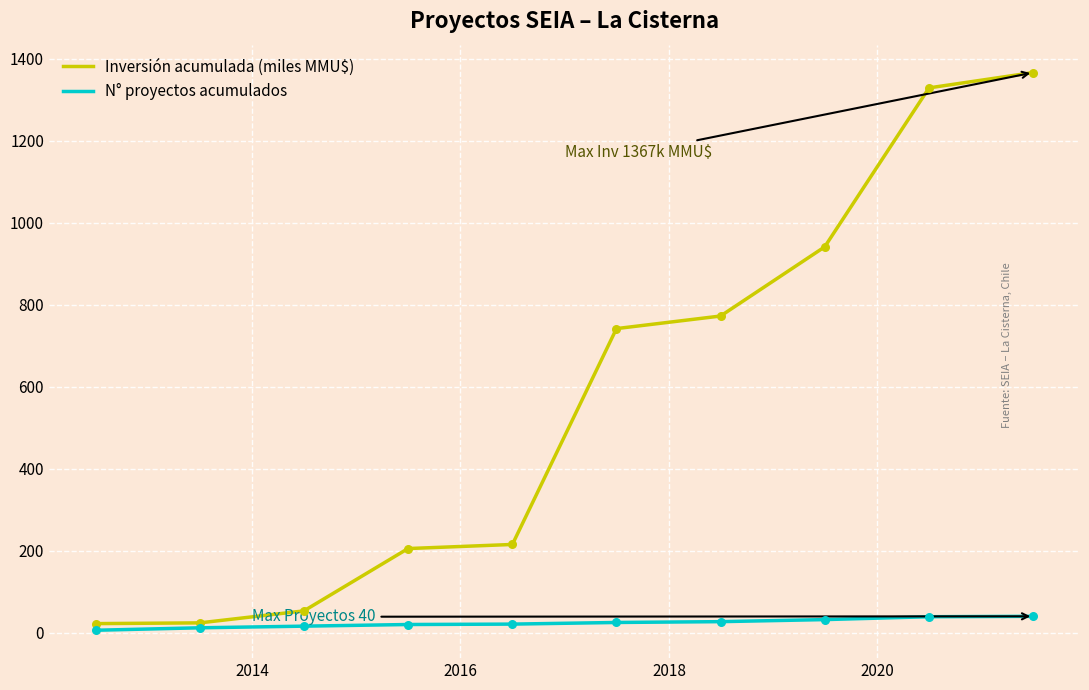

Rank the series by their average value, from highest to lowest.

Inversión acumulada (miles MMU$), N° proyectos acumulados